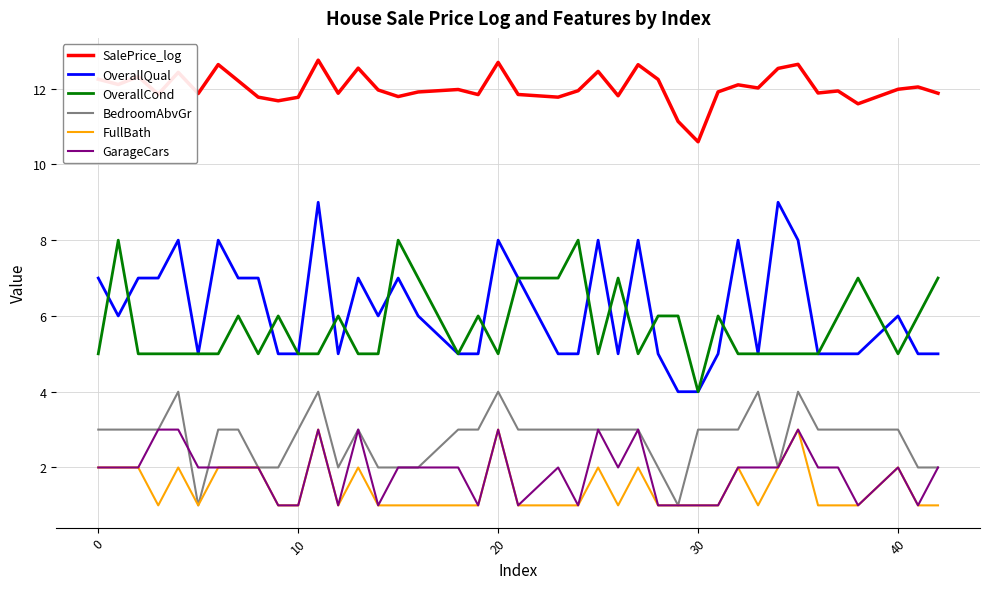

Which series has the largest total across all categories?

SalePrice_log